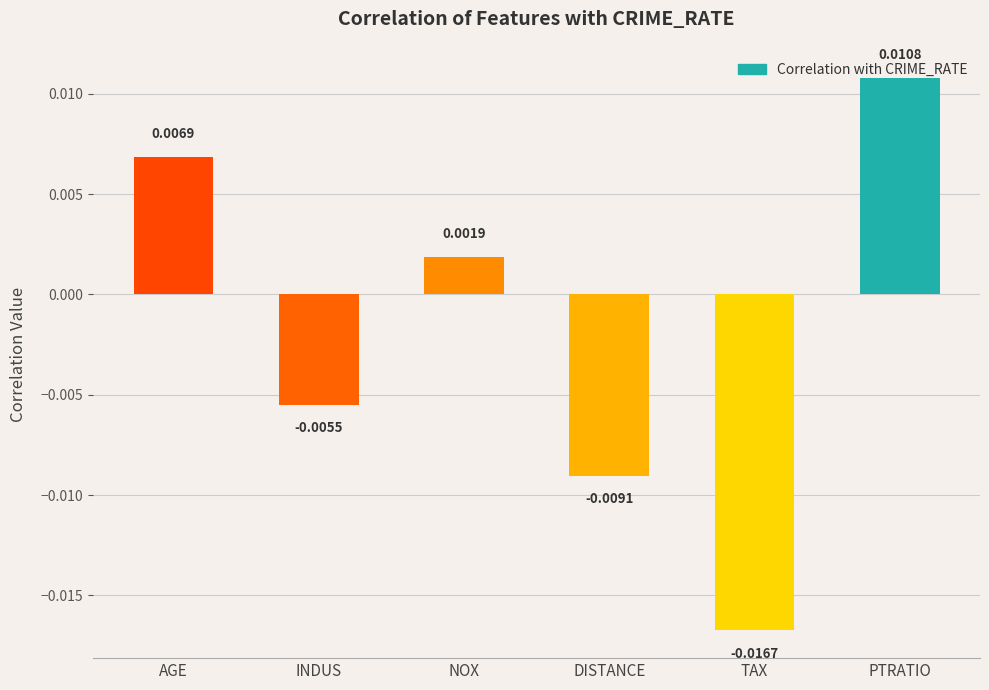

What is the label of the 1st bar from the left?

AGE